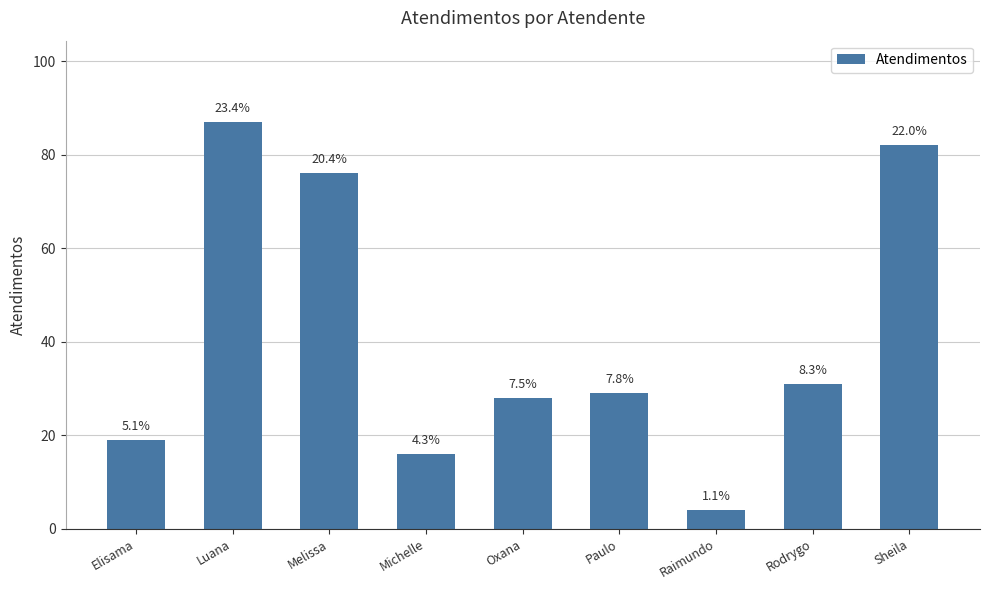

How many bars are there in total?

9